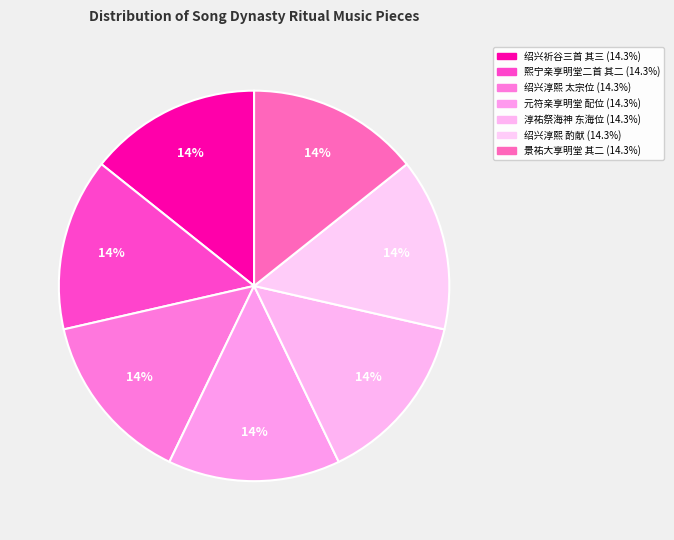

How many segments does this pie chart have?

7